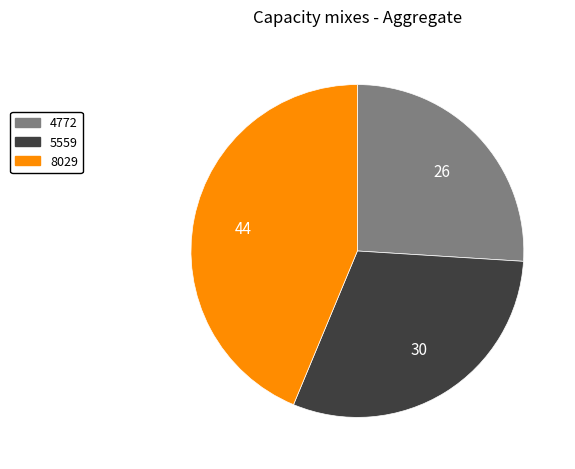

Combined, do 8029 and 5559 account for over 50%?

Yes